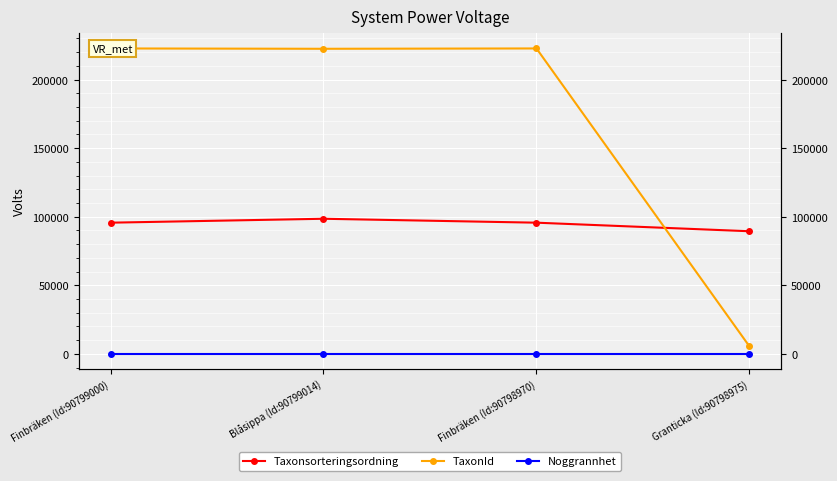

Rank the series by their maximum value, from highest to lowest.

TaxonId, Taxonsorteringsordning, Noggrannhet